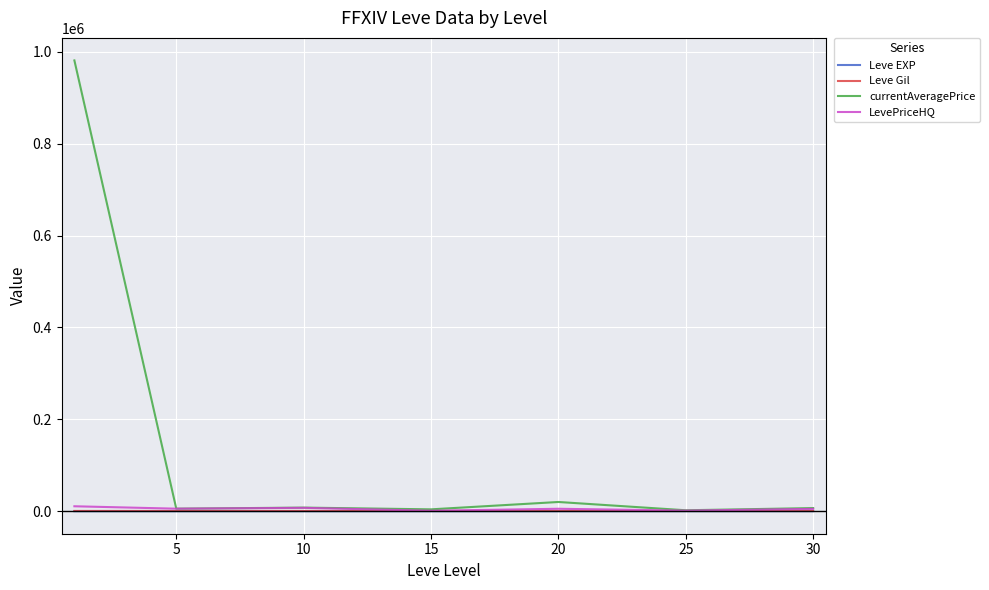

Which series has the largest range (max minus min)?

currentAveragePrice